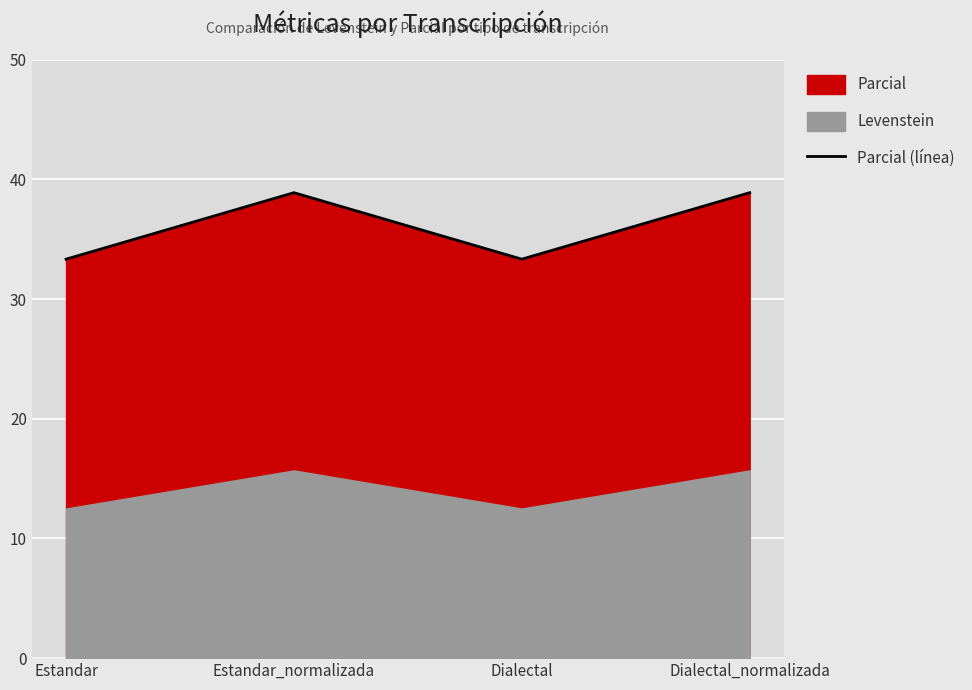

Rank the categories by value from lowest to highest.

Estandar, Dialectal, Estandar_normalizada, Dialectal_normalizada